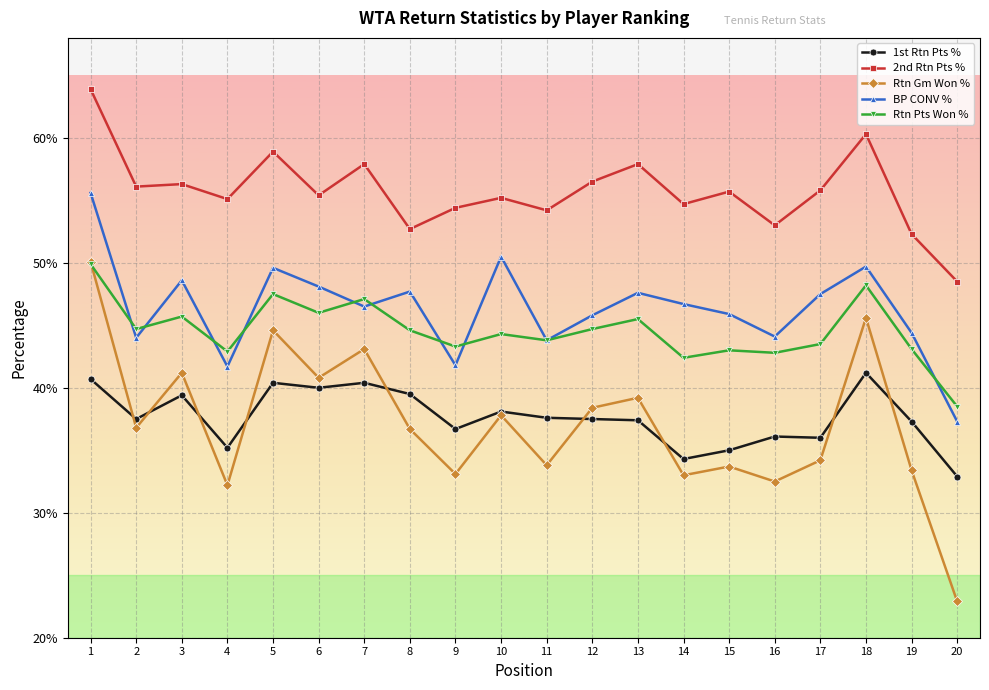

True or false: 2nd Rtn Pts % and 1st Rtn Pts % intersect in this chart.

False